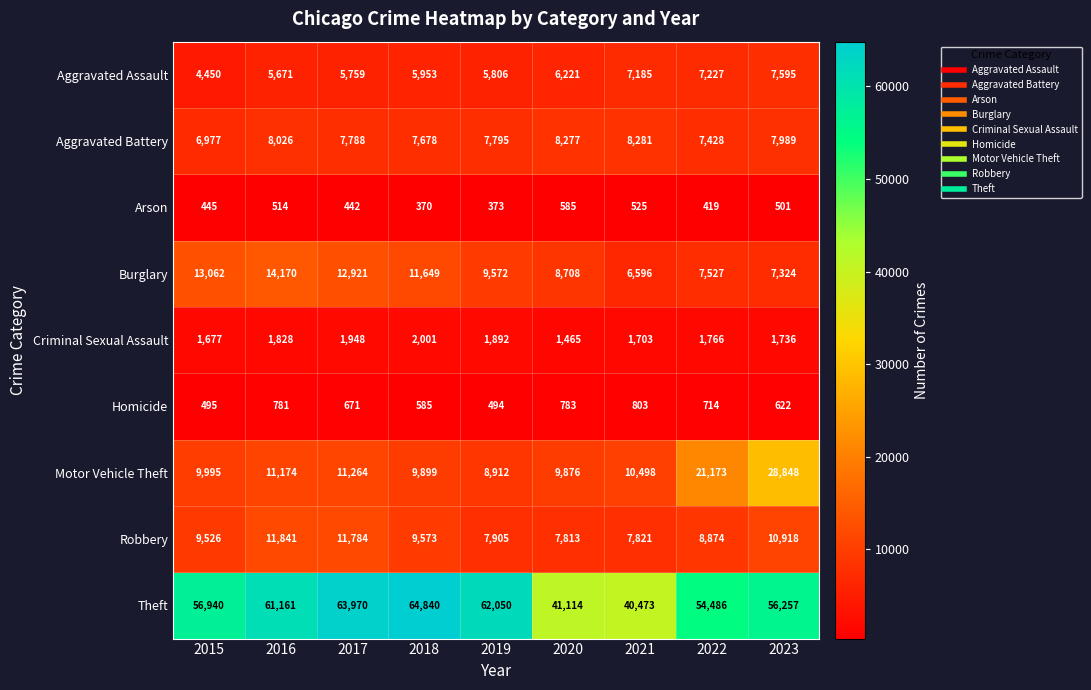

The Criminal Sexual Assault series shows 1465 at 2020. True or false?

True